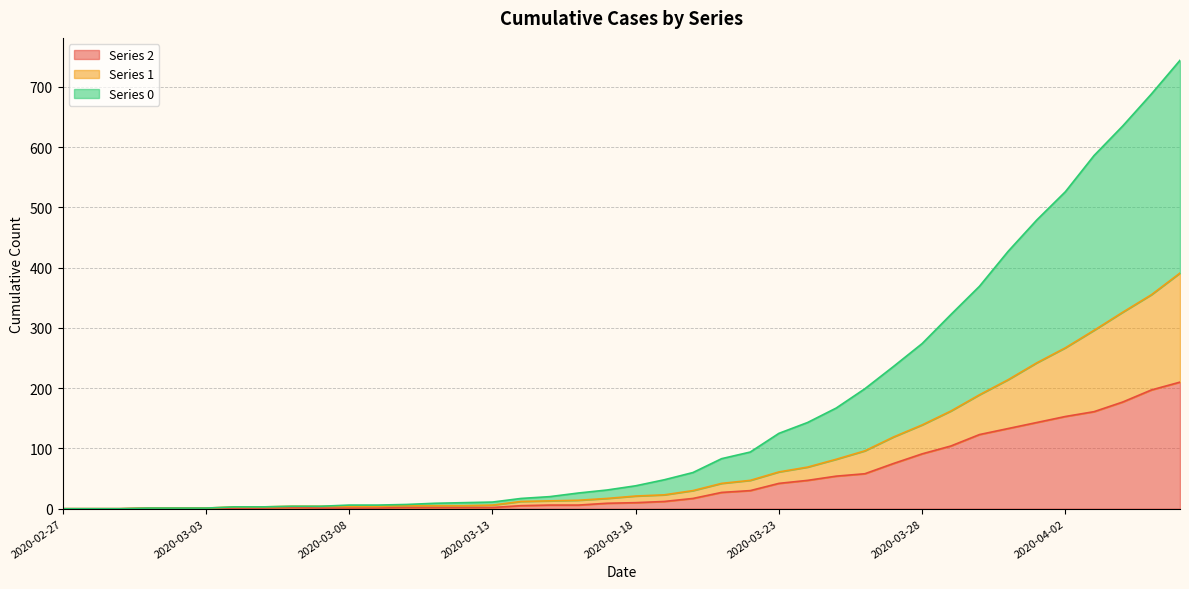

Count the number of data series in this chart.

3